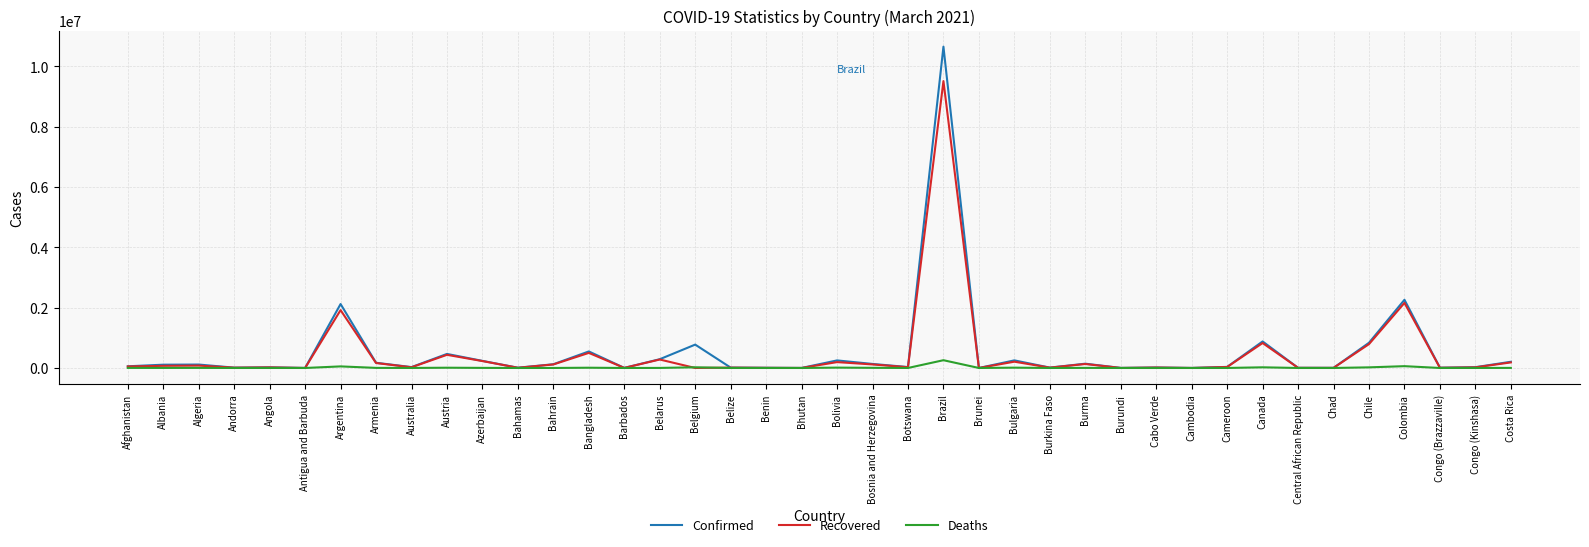

List the series in order of their peak value, lowest first.

Deaths, Recovered, Confirmed